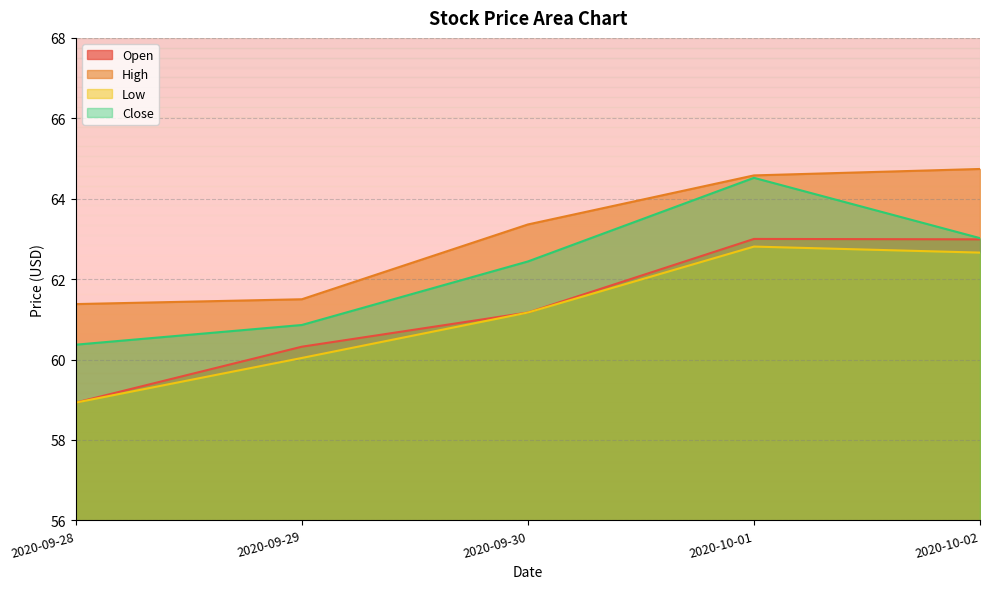

True or false: Low has a value of 98.5 at 2020-09-28.

False